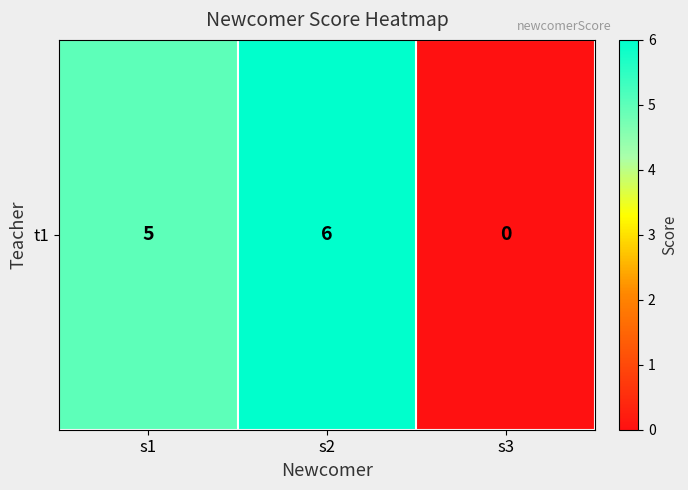

Reading right to left, list all the values displayed in this chart.

s3=0	s2=6	s1=5